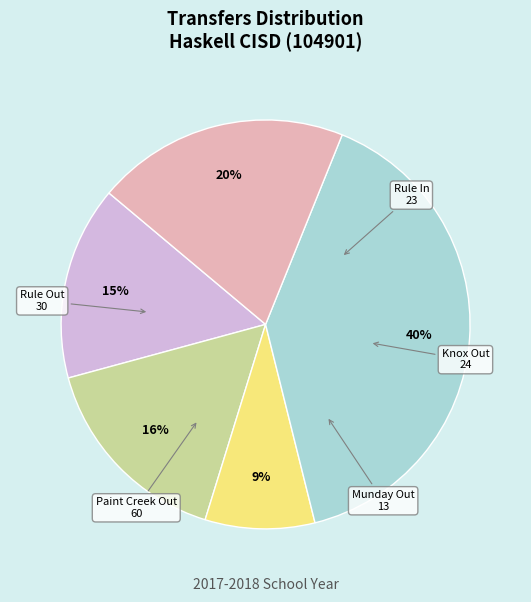

Count the number of slices in the pie.

5